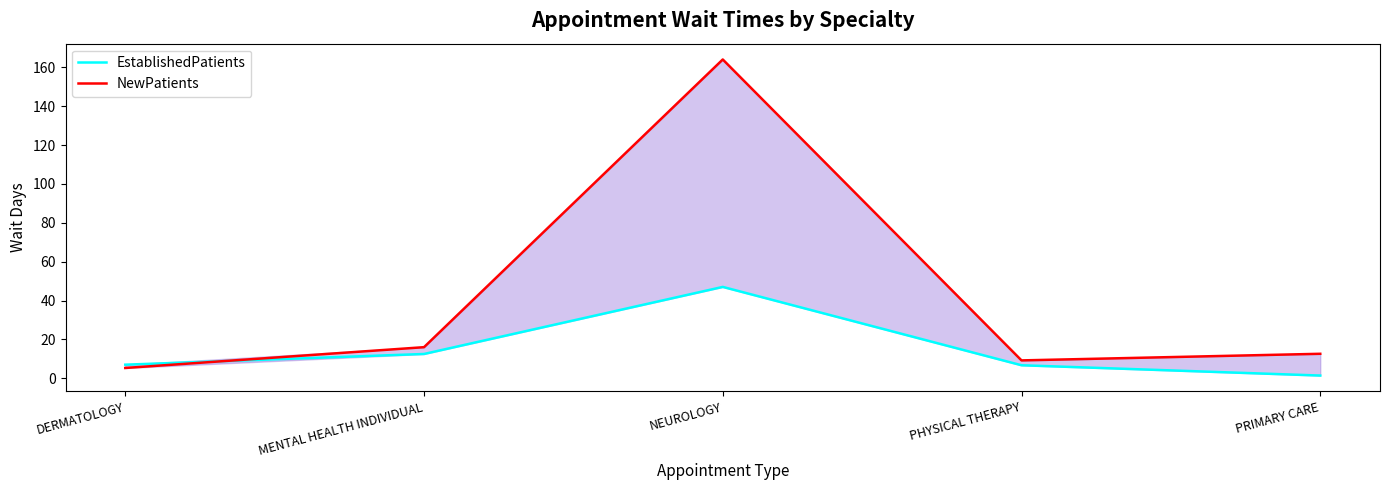

What is the greatest value displayed?

164.0